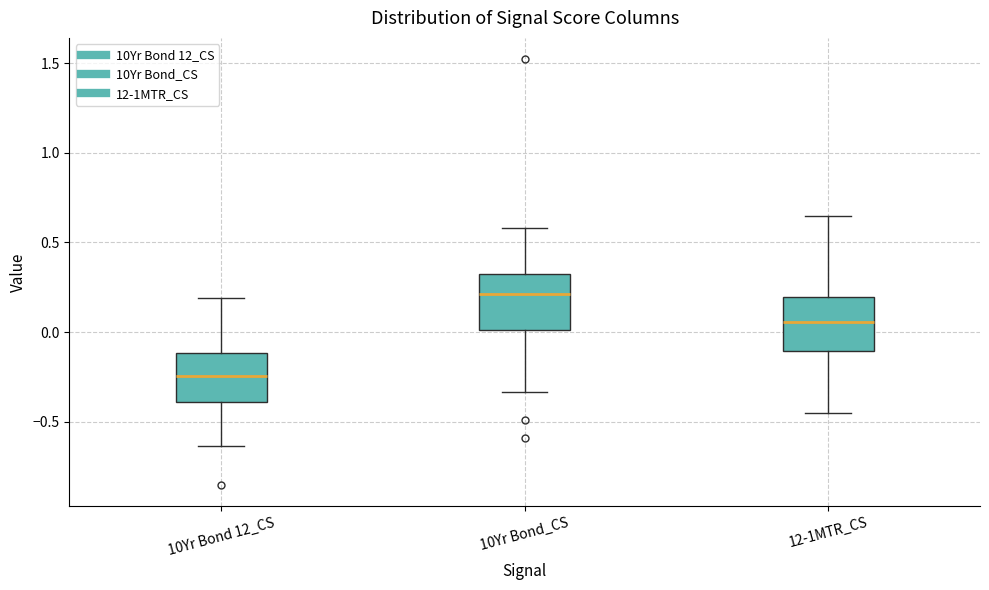

Reading left to right, read every box against the y-axis: the position of its median line, the range the box covers, and the ends of its whiskers. The values are not printed on the chart, so give them approximately, as read against the axis.

10Yr Bond 12_CS: median -0.25, box -0.40 to -0.10, whiskers -0.65 to 0.20
10Yr Bond_CS: median 0.20, box 0.00 to 0.30, whiskers -0.35 to 0.60
12-1MTR_CS: median 0.05, box -0.10 to 0.20, whiskers -0.45 to 0.65